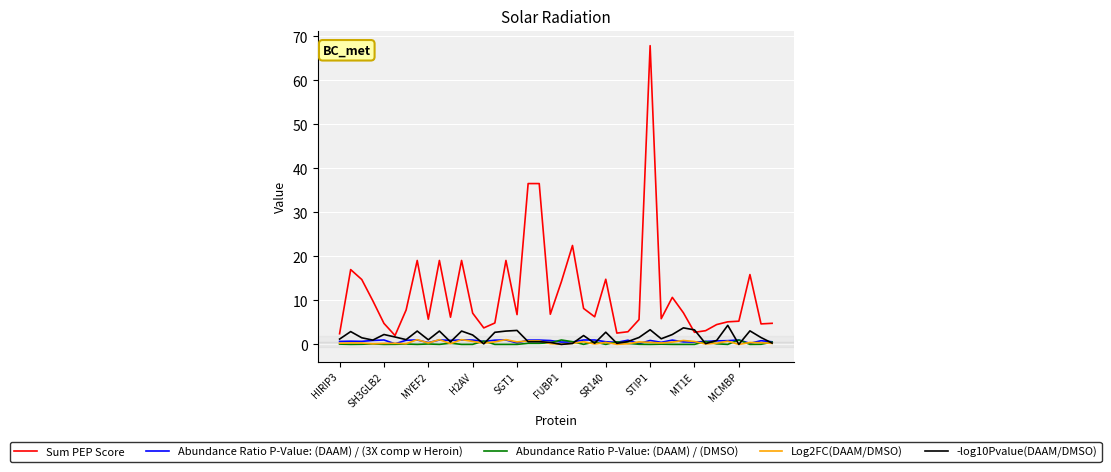

Which series has the largest total across all categories?

Sum PEP Score